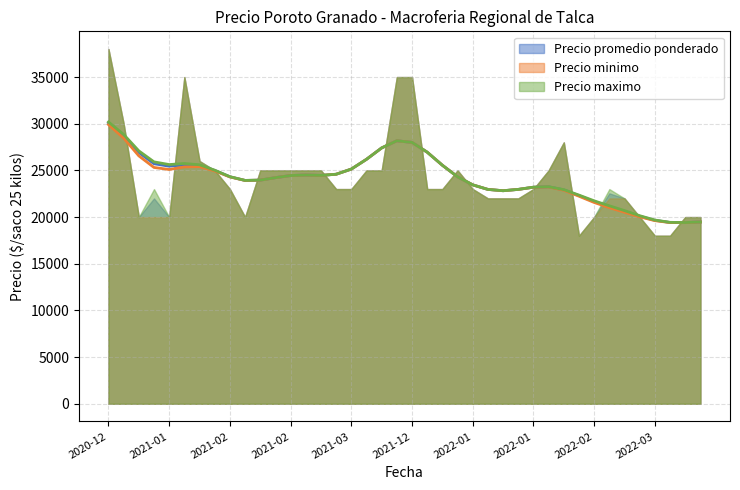

True or false: Precio minimo and Precio promedio ponderado intersect in this chart.

False